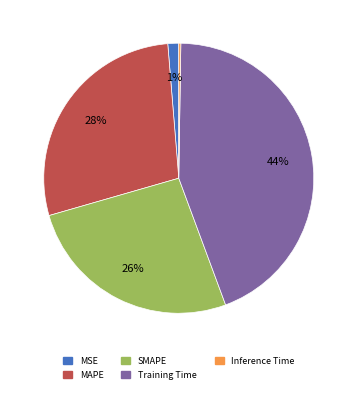

Is the sum of MSE and SMAPE greater than half?

No